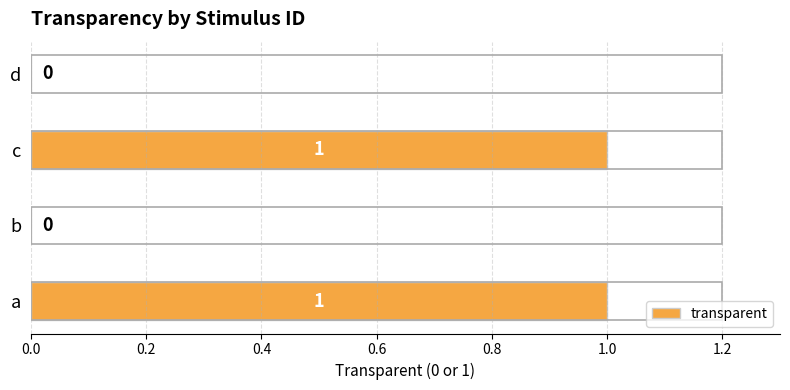

The value at c is 1. True or false?

True